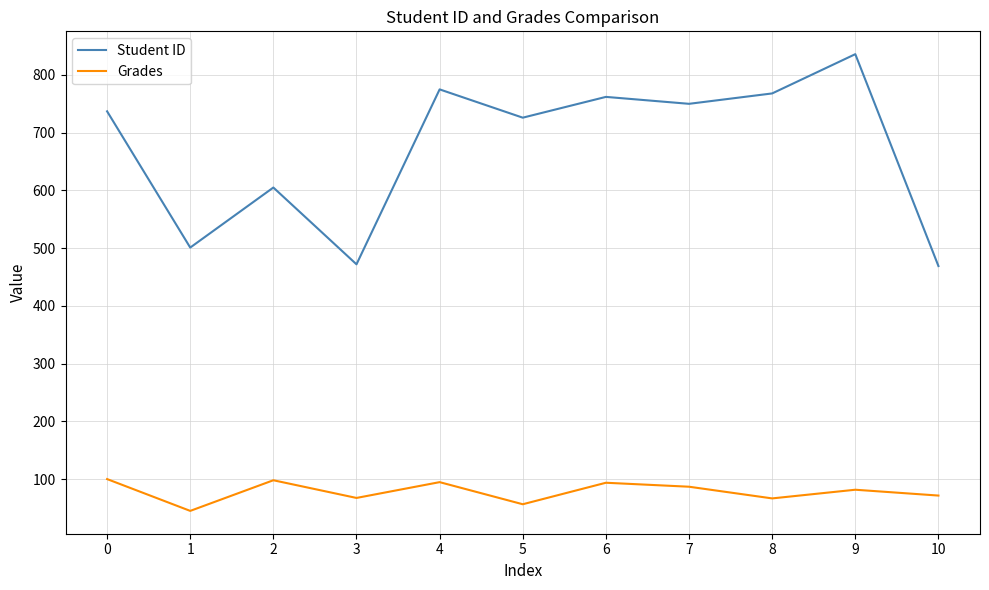

True or false: Student ID and Grades cross at least once.

False